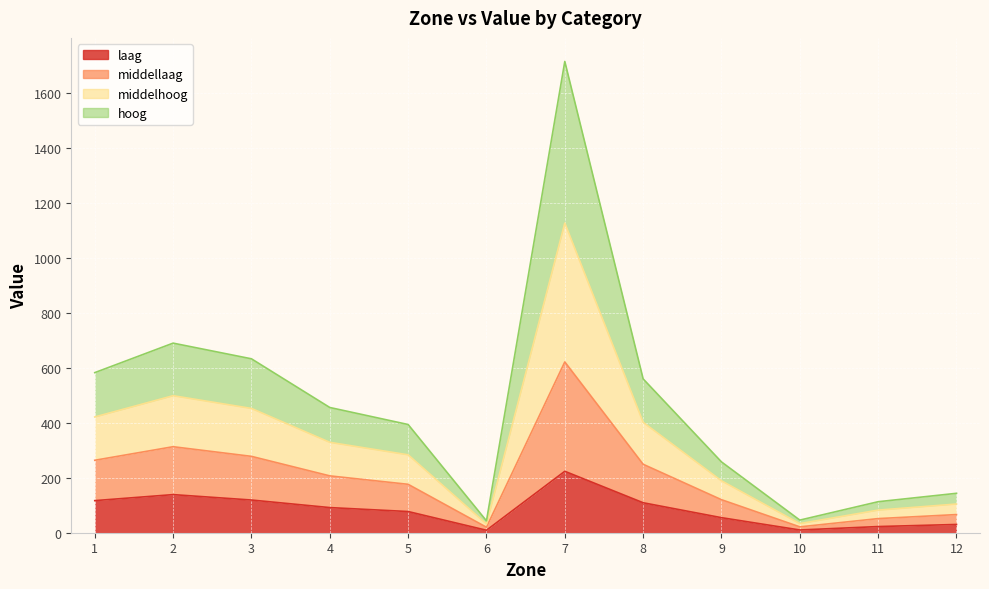

Which category has the lowest value in the laag series?

6